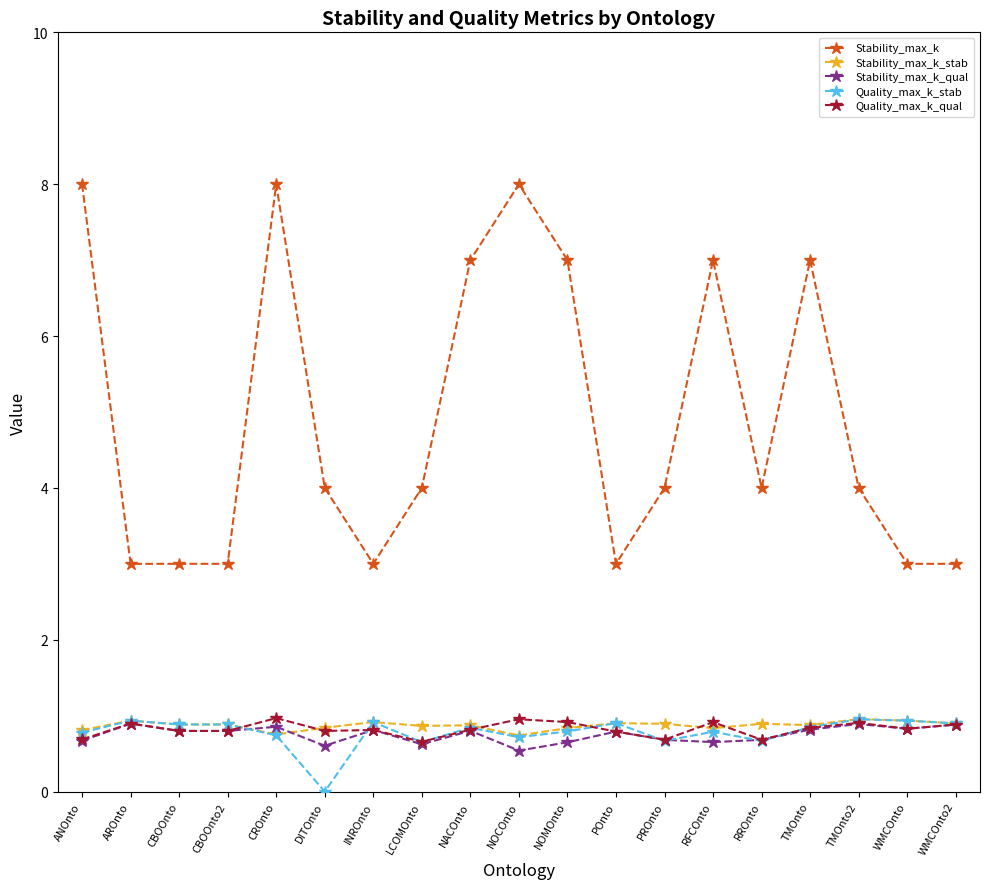

What is the spread (max minus min) of values at WMCOnto?

2.2